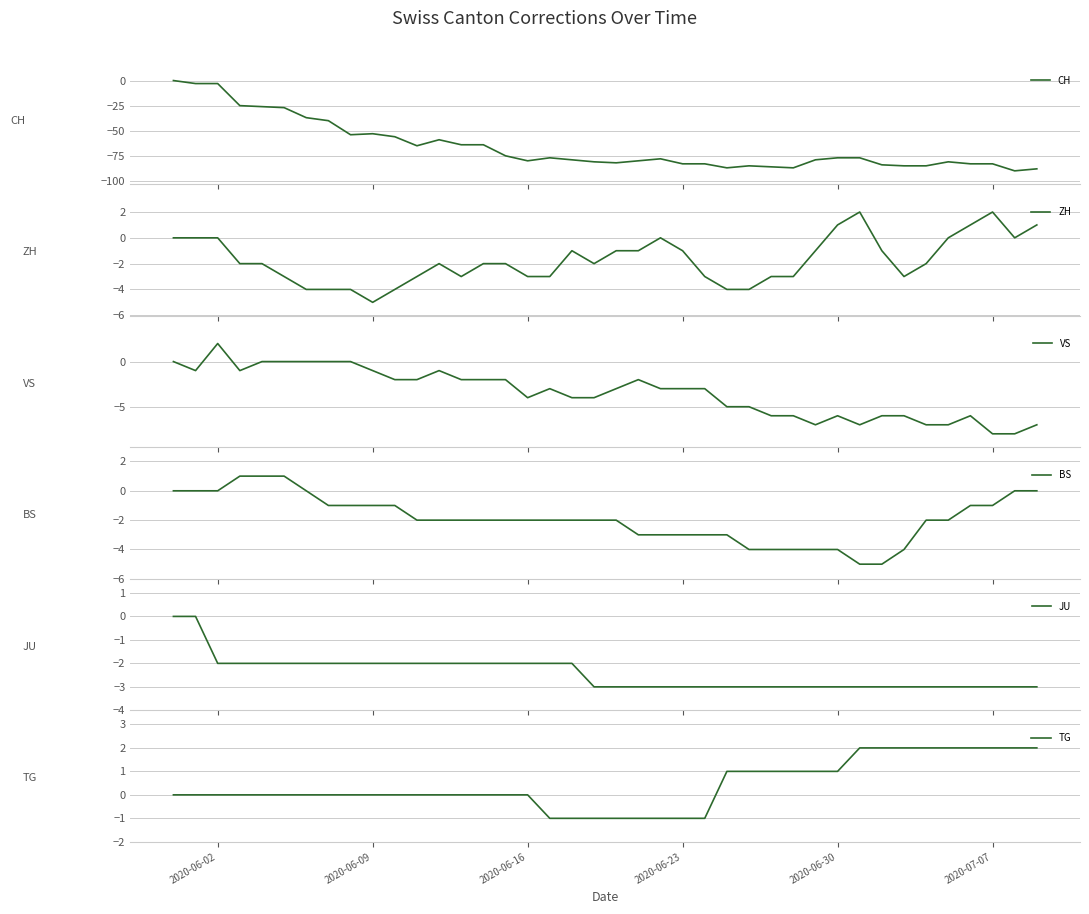

How many distinct data groups are displayed?

6